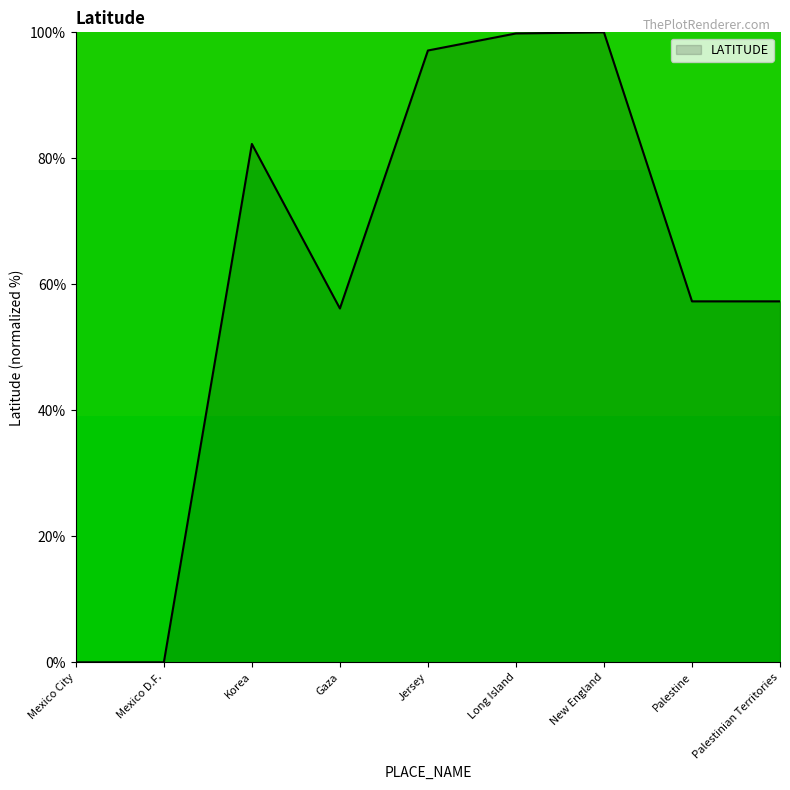

Approximately how many times larger is the value at Palestine compared to Korea?

0.7